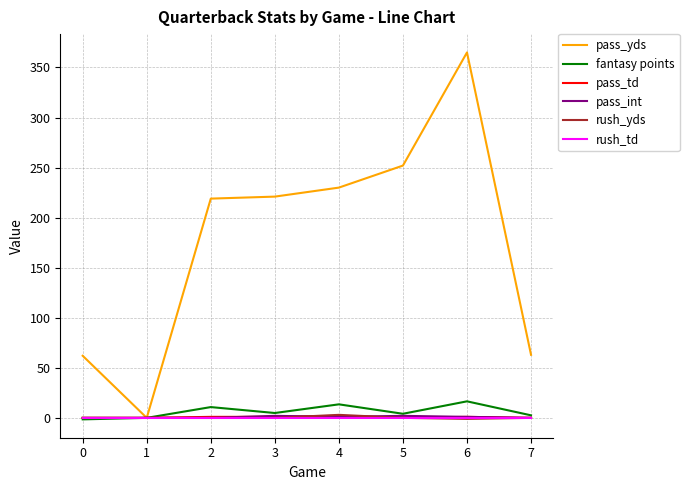

What is the greatest value displayed?

365.0